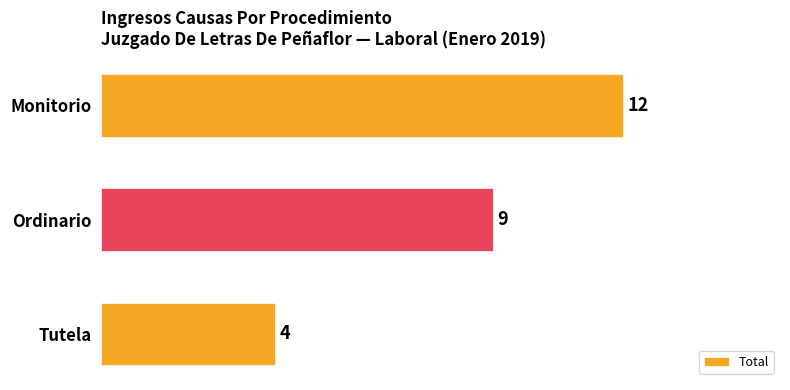

What is the change in value from Monitorio to Ordinario?

-3